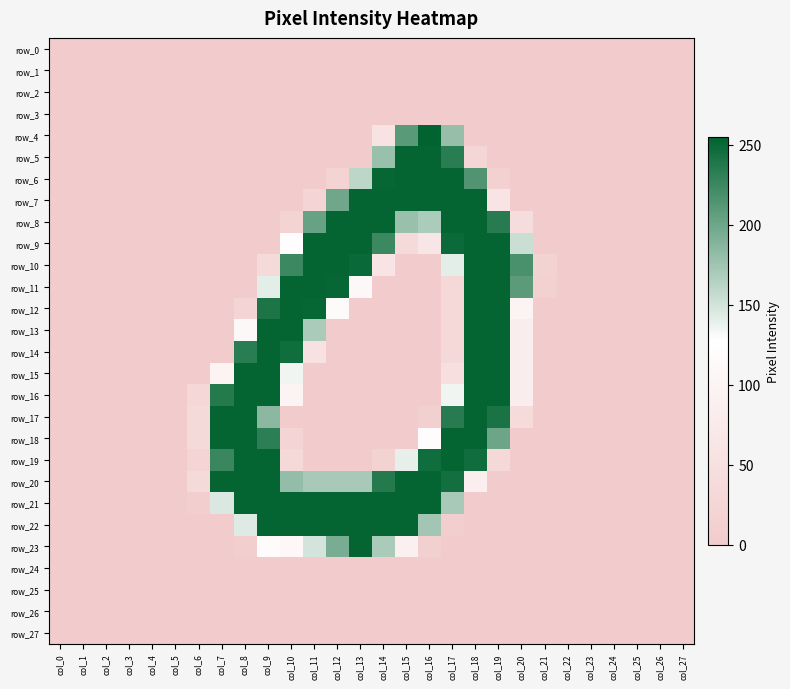

At col_17, list the series in order from largest to smallest.

row_6, row_7, row_8, row_18, row_19, row_9, row_20, row_17, row_5, row_4, row_21, row_10, row_16, row_15, row_11, row_12, row_13, row_14, row_22, row_0, row_1, row_2, row_3, row_23, row_24, row_25, row_26, row_27